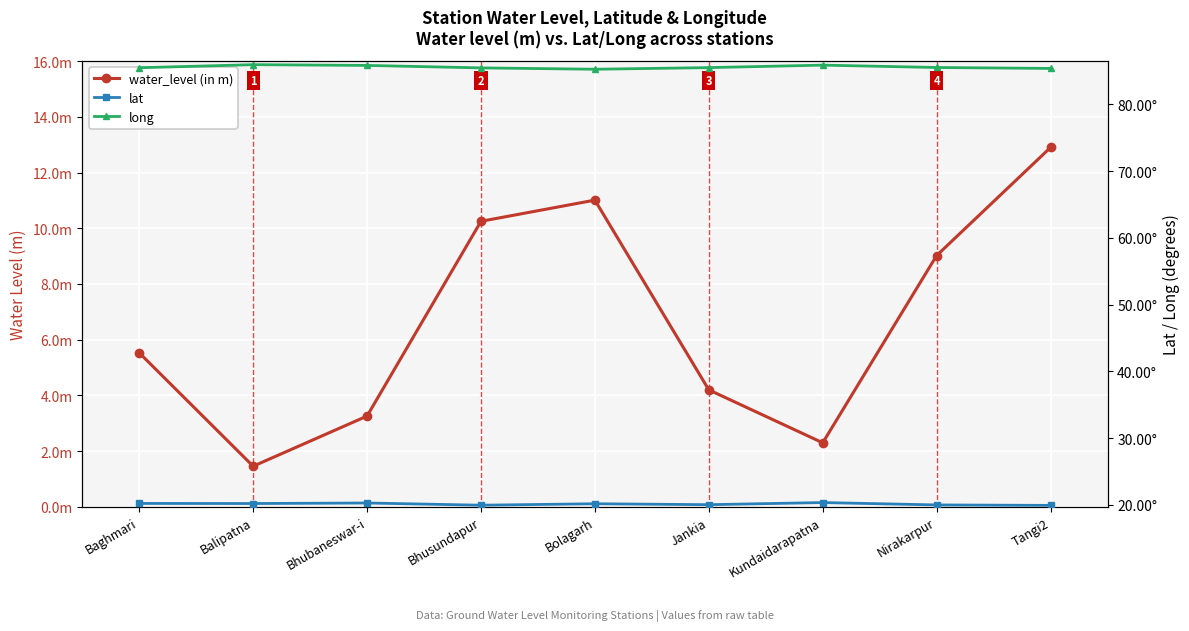

Which series changed the most between Jankia and Nirakarpur?

water_level (in m)